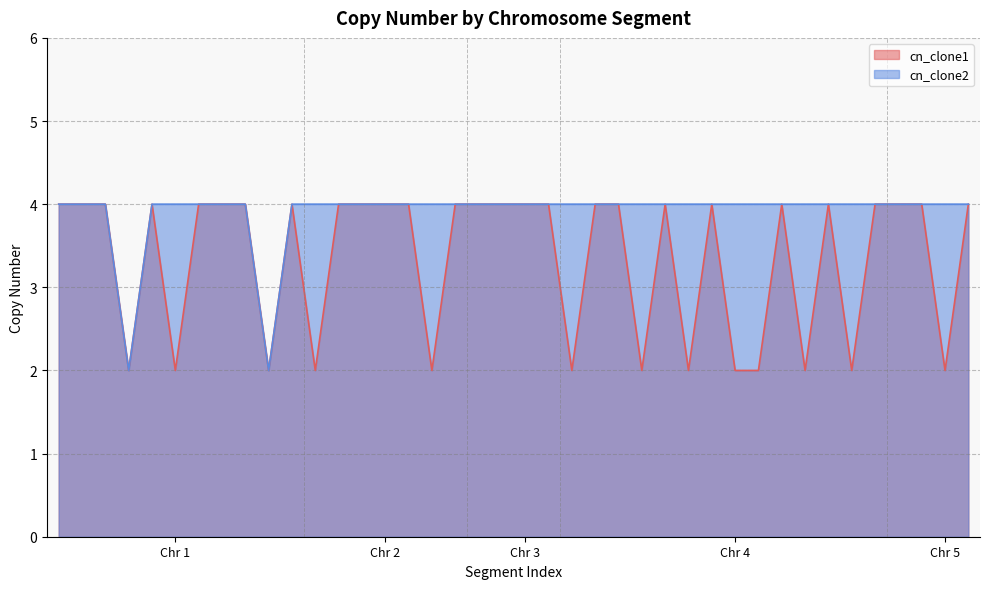

True or false: cn_clone1 and cn_clone2 intersect in this chart.

False